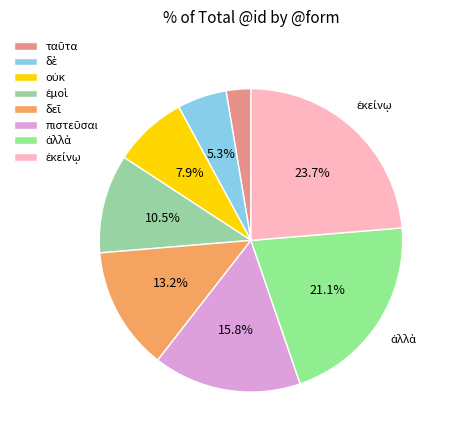

How many segments does this pie chart have?

8